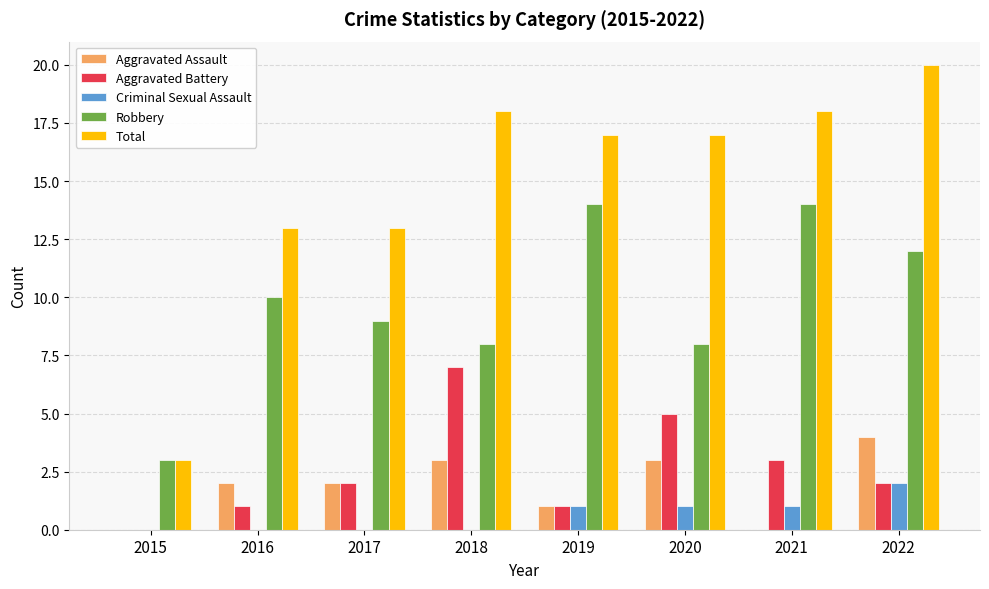

Reading right to left, what are all the values shown in this chart?

Aggravated Assault: 2022=4	2021=0	2020=3	2019=1	2018=3	2017=2	2016=2	2015=0
Aggravated Battery: 2022=2	2021=3	2020=5	2019=1	2018=7	2017=2	2016=1	2015=0
Criminal Sexual Assault: 2022=2	2021=1	2020=1	2019=1	2018=0	2017=0	2016=0	2015=0
Robbery: 2022=12	2021=14	2020=8	2019=14	2018=8	2017=9	2016=10	2015=3
Total: 2022=20	2021=18	2020=17	2019=17	2018=18	2017=13	2016=13	2015=3